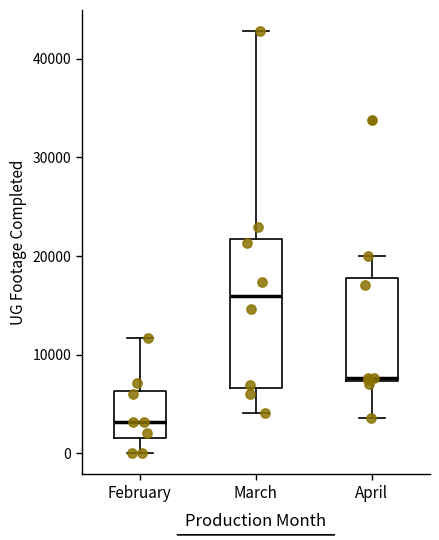

Reading left to right, read every box against the y-axis: the position of its median line, the range the box covers, and the ends of its whiskers. The values are not printed on the chart, so give them approximately, as read against the axis.

February: median 3000, box 2000 to 6000, whiskers 0 to 12000
March: median 16000, box 7000 to 22000, whiskers 4000 to 43000
April: median 8000, box 7000 to 18000, whiskers 4000 to 20000